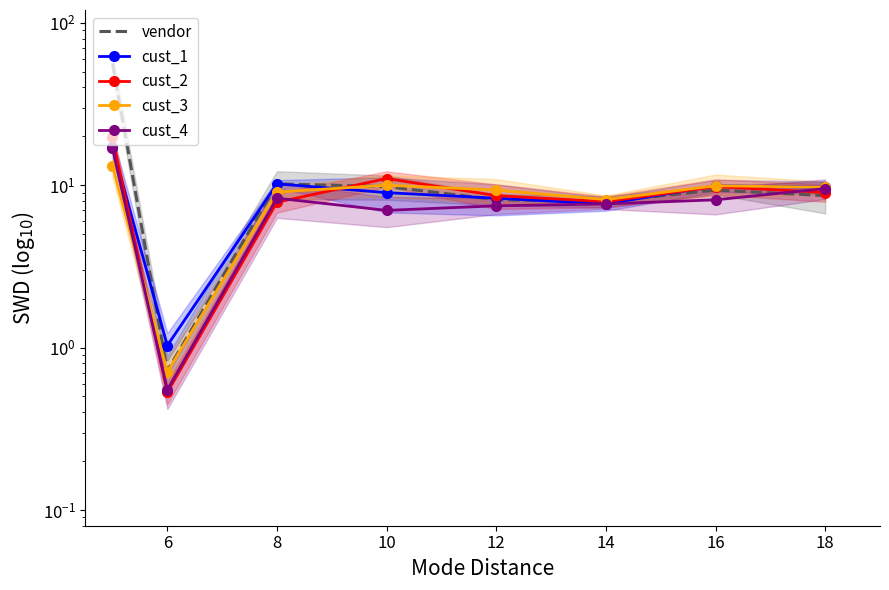

True or false: vendor has more than 0 interior local peaks.

True